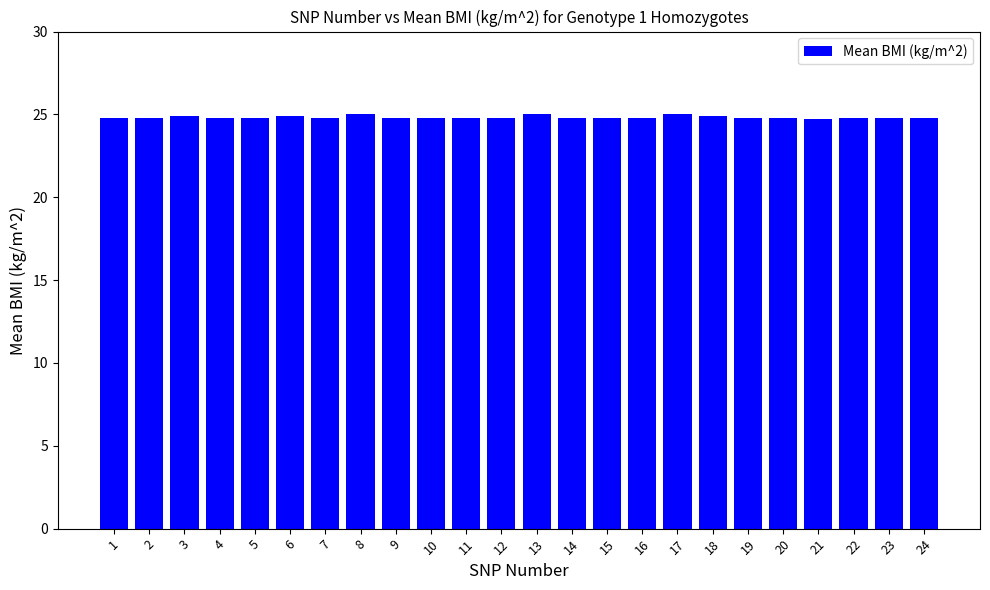

What value does the data have at 1?

24.8